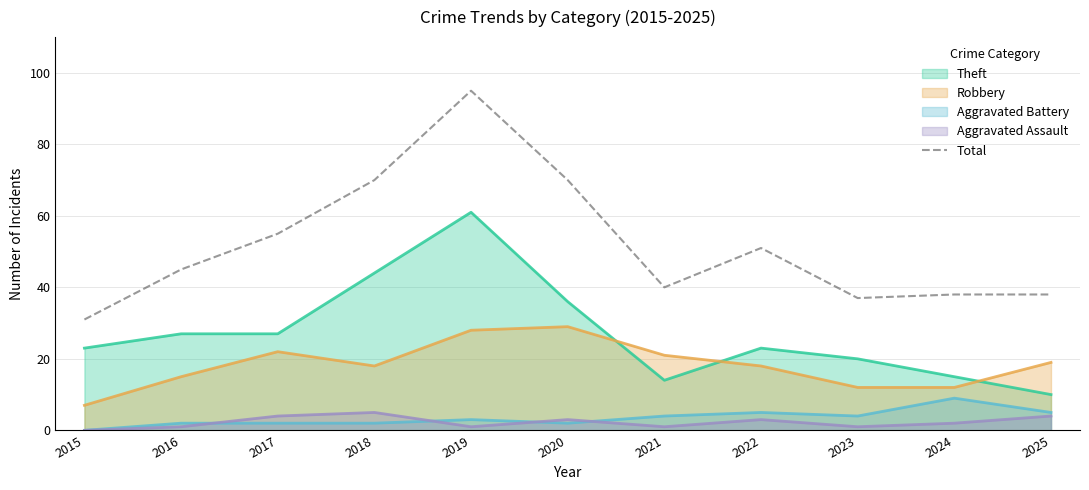

Count the number of values greater than 45.

5